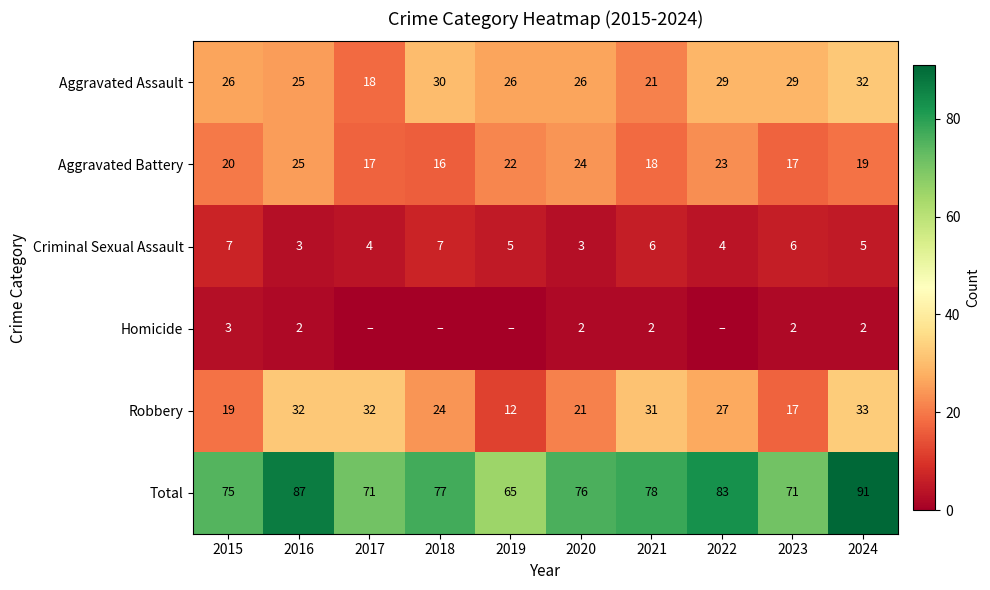

What is the difference between the highest and lowest values at 2016?

85